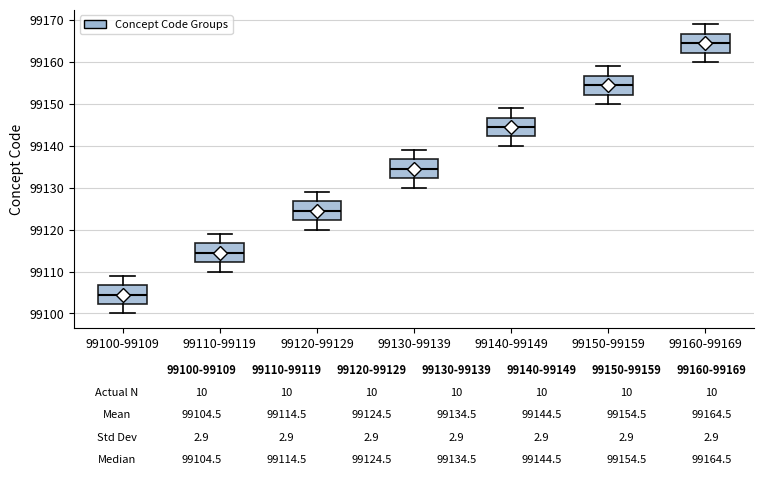

Which box's median line is the lowest?

99100-99109